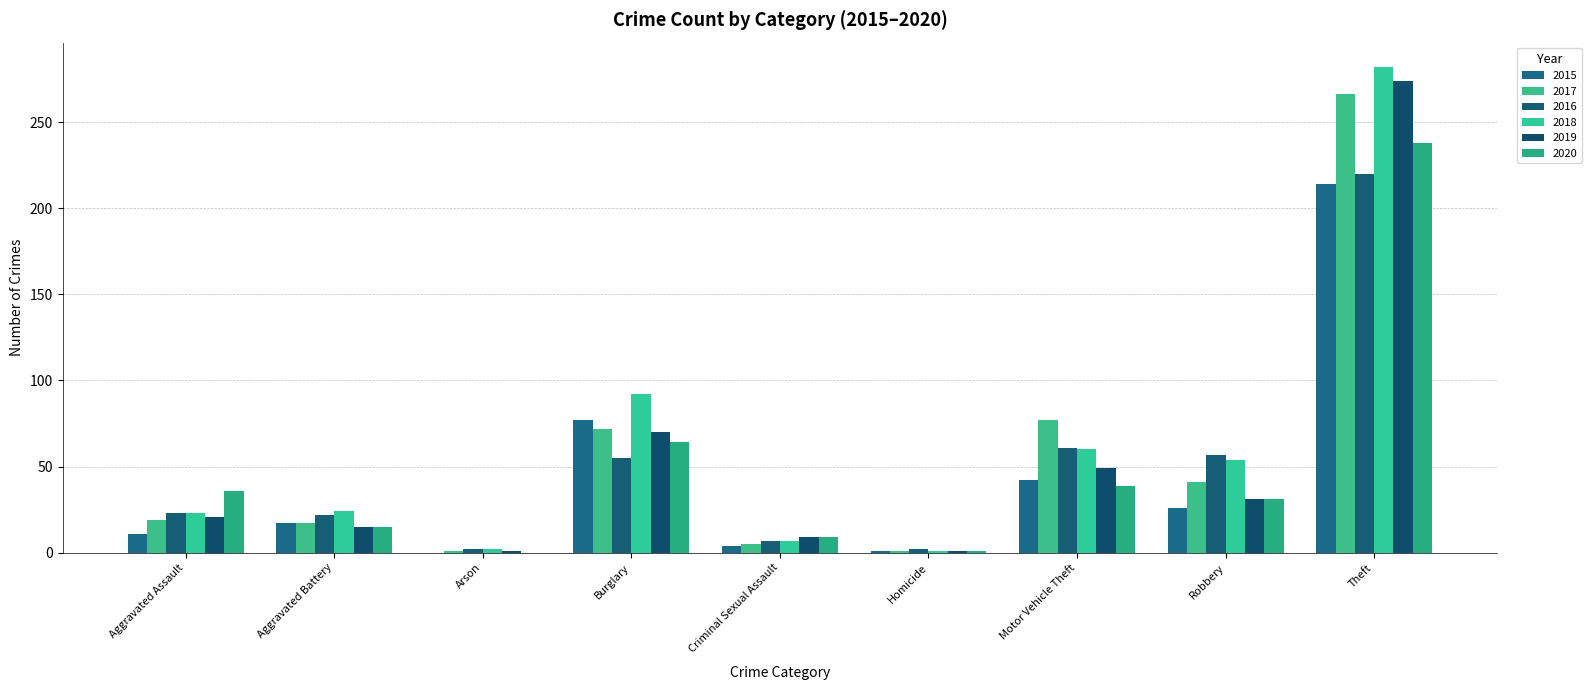

What is the maximum value for 2018?

282